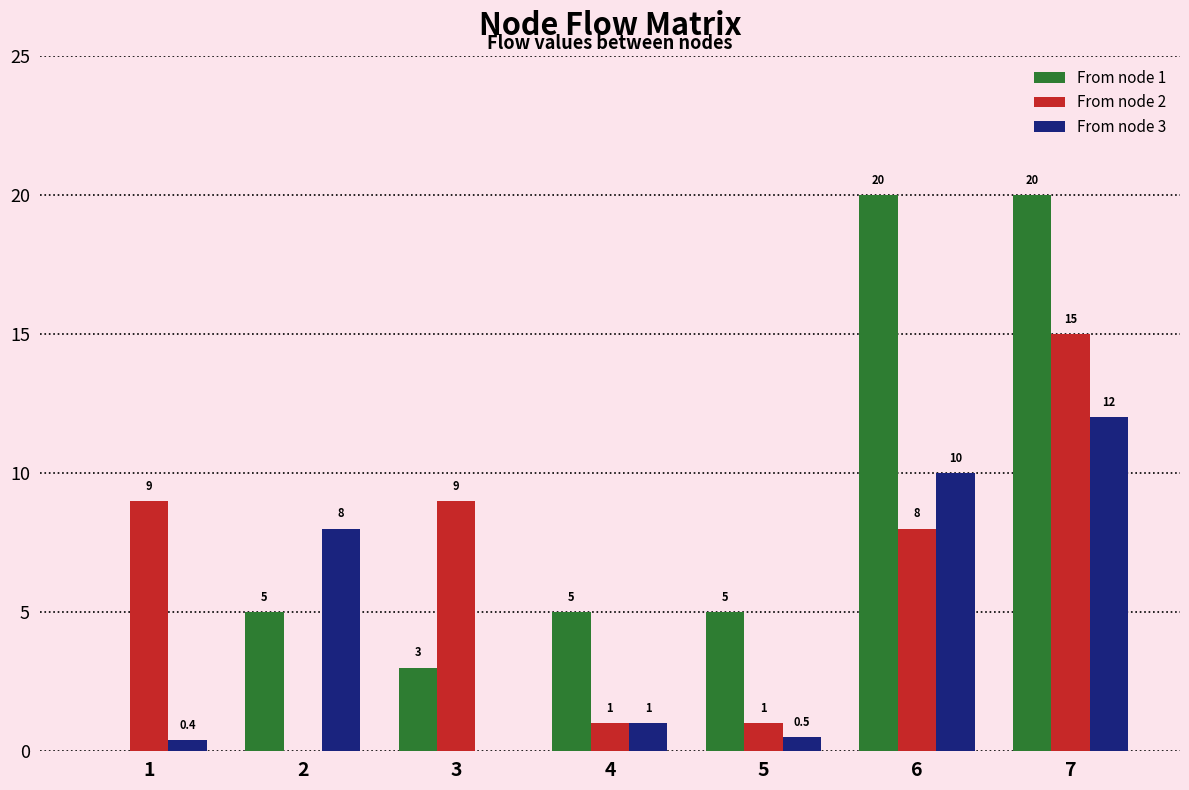

How many positive values does the From node 2 series have?

6